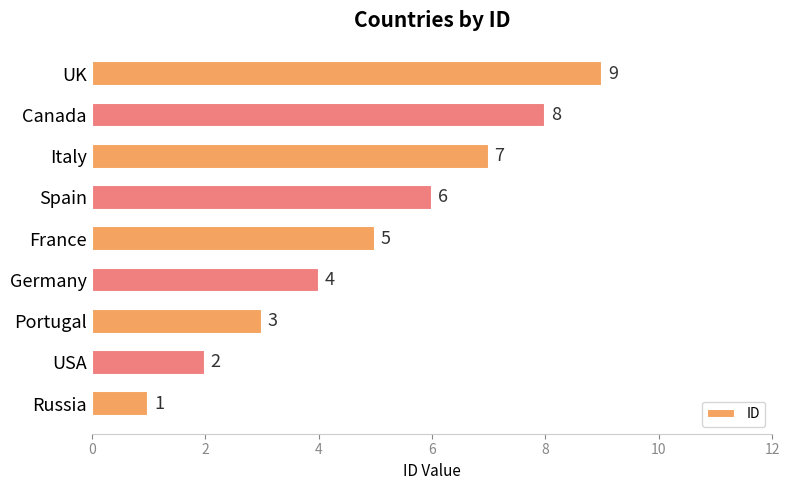

Which has a higher value, Canada or Russia?

Canada